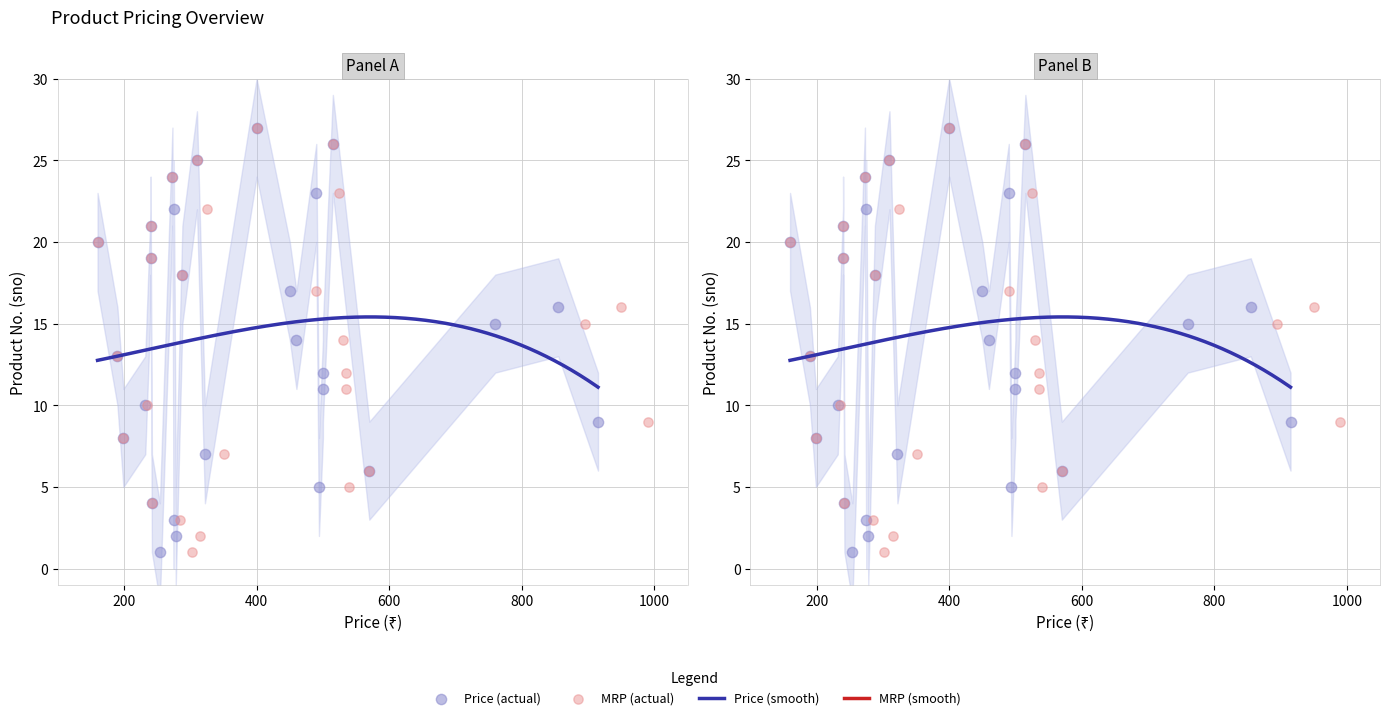

Which series reaches the minimum Y coordinate?

price